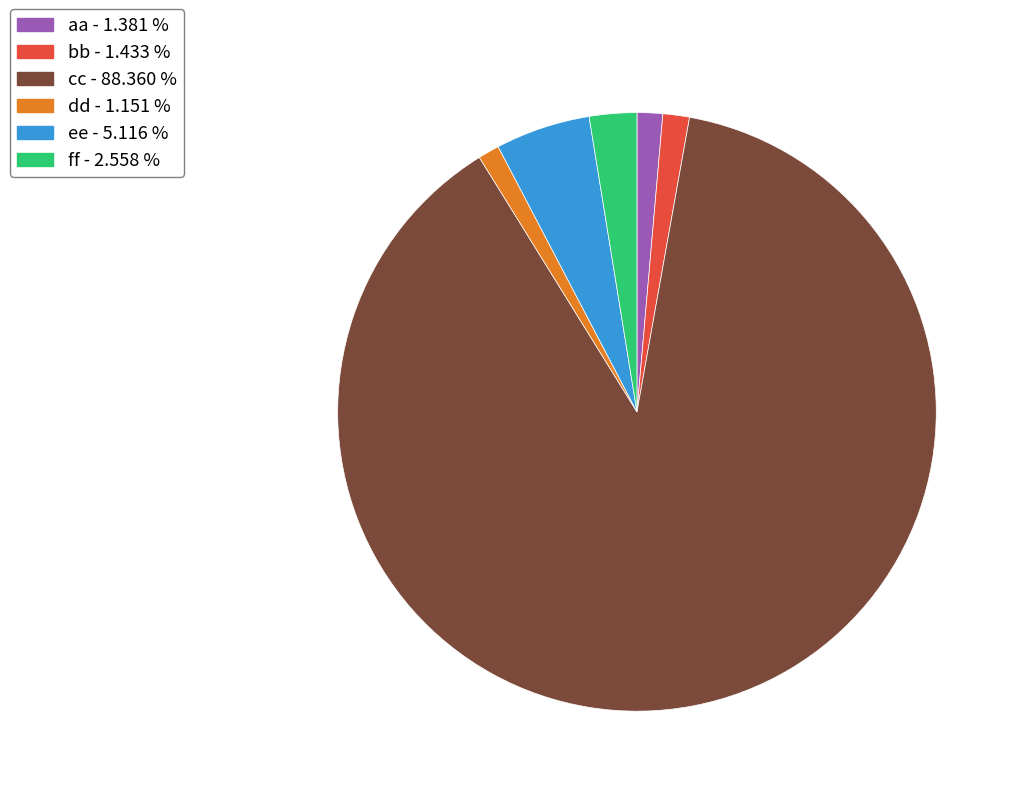

Is the sum of ff and bb greater than half?

No